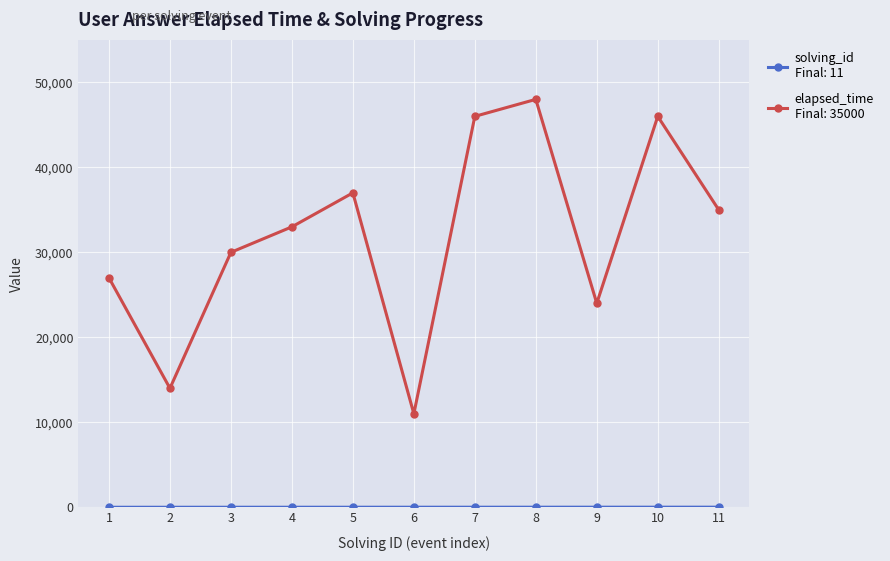

What is the maximum value shown in the chart?

48000